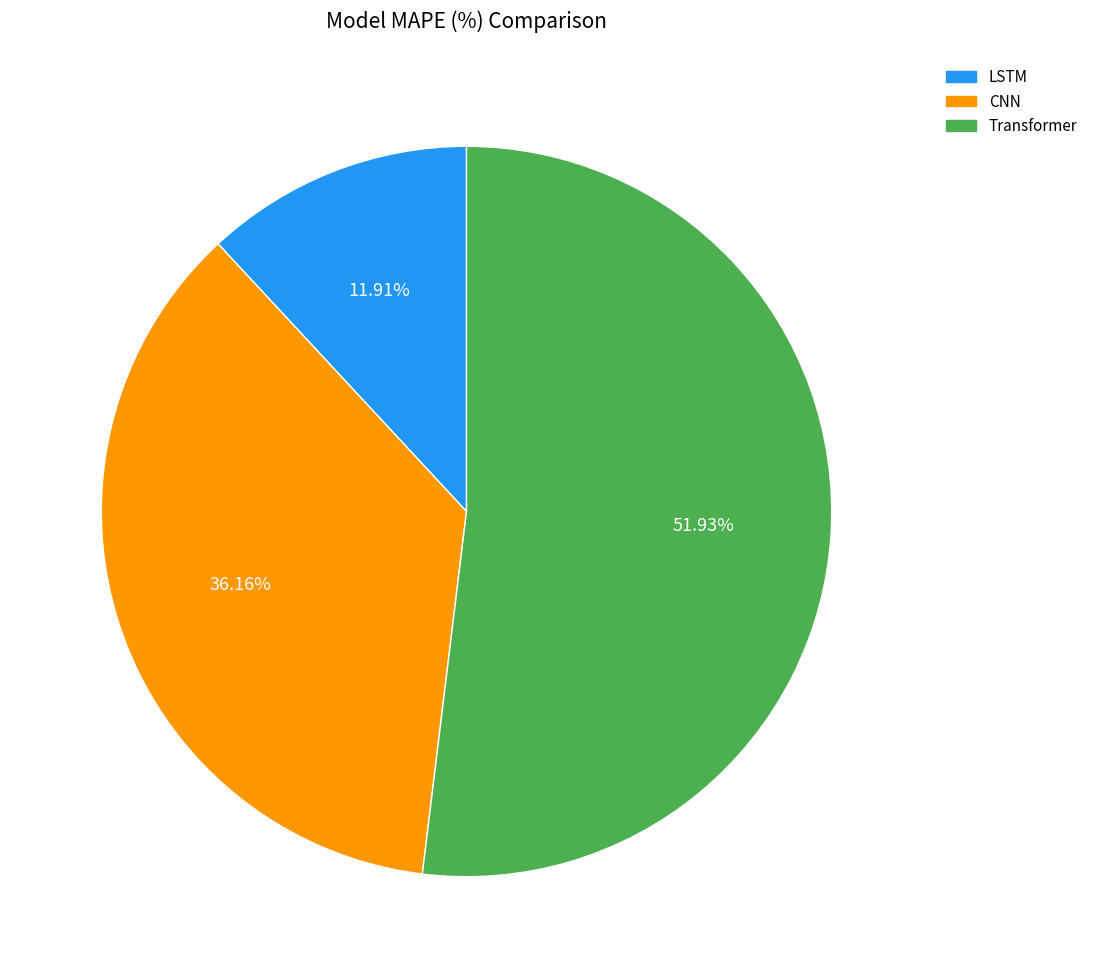

How many segments does this pie chart have?

3